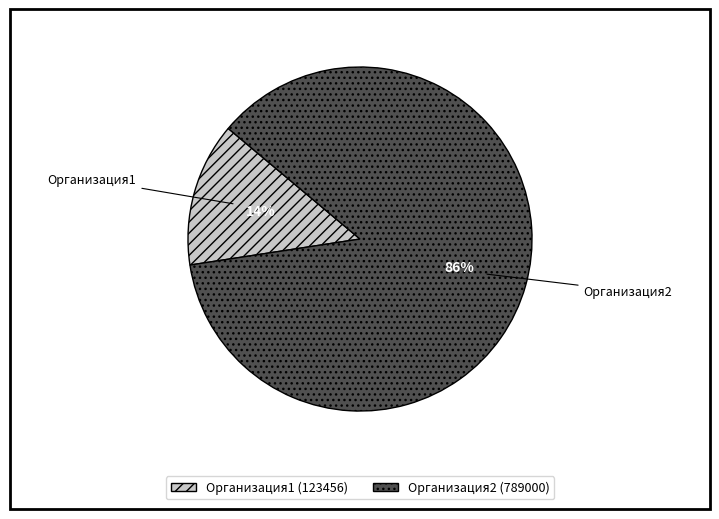

To the nearest percent, what percentage of the pie is Организация1?

14%